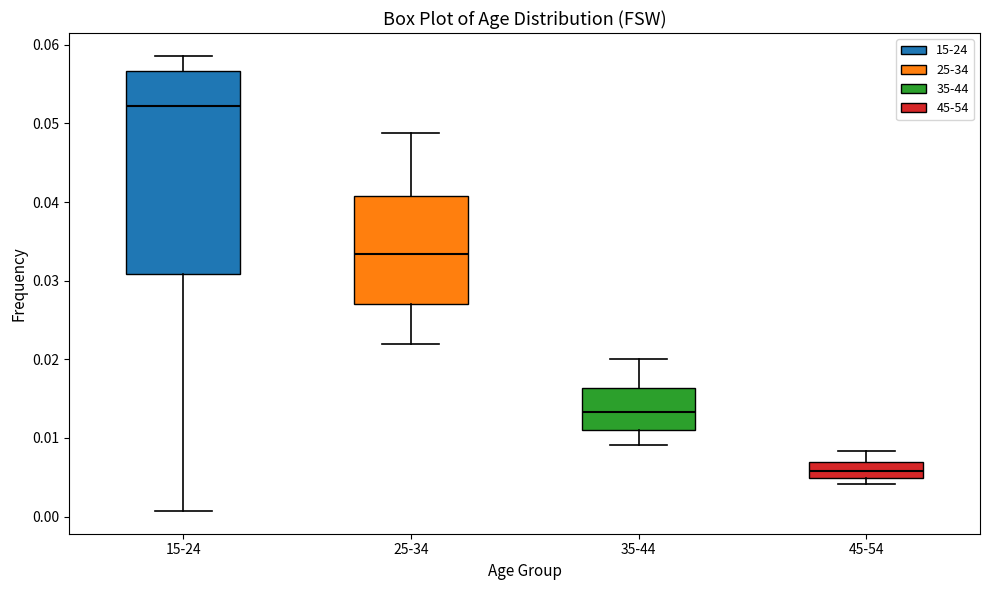

Where does the lower whisker of the box for 35-44 end on the y-axis? The values are not printed on the chart, so give them approximately, as read against the axis.

0.009